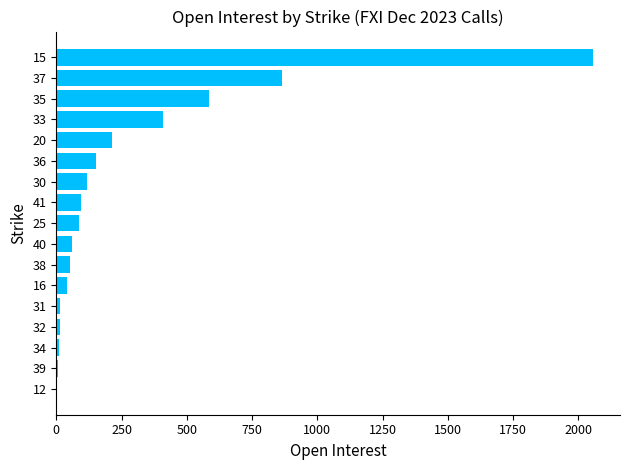

Is it true that the value at 15 is 2744?

False